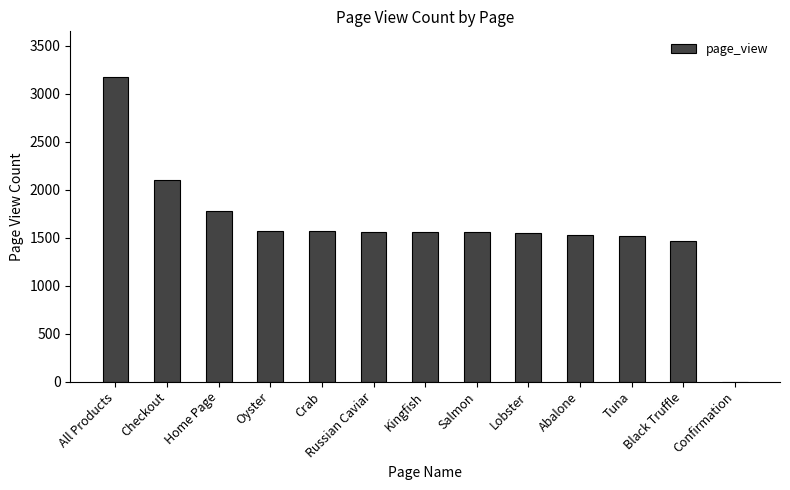

What is the difference between the values at Black Truffle and Lobster?

78